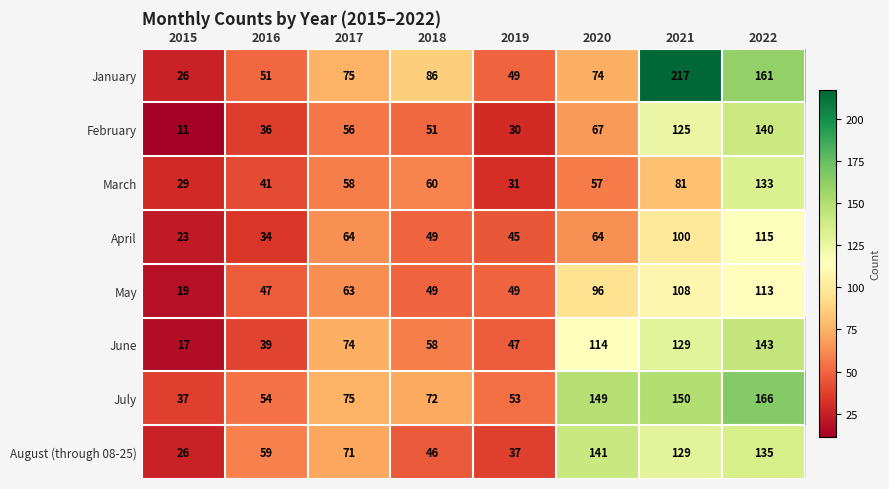

Where is July nearest to the value 101?

2017